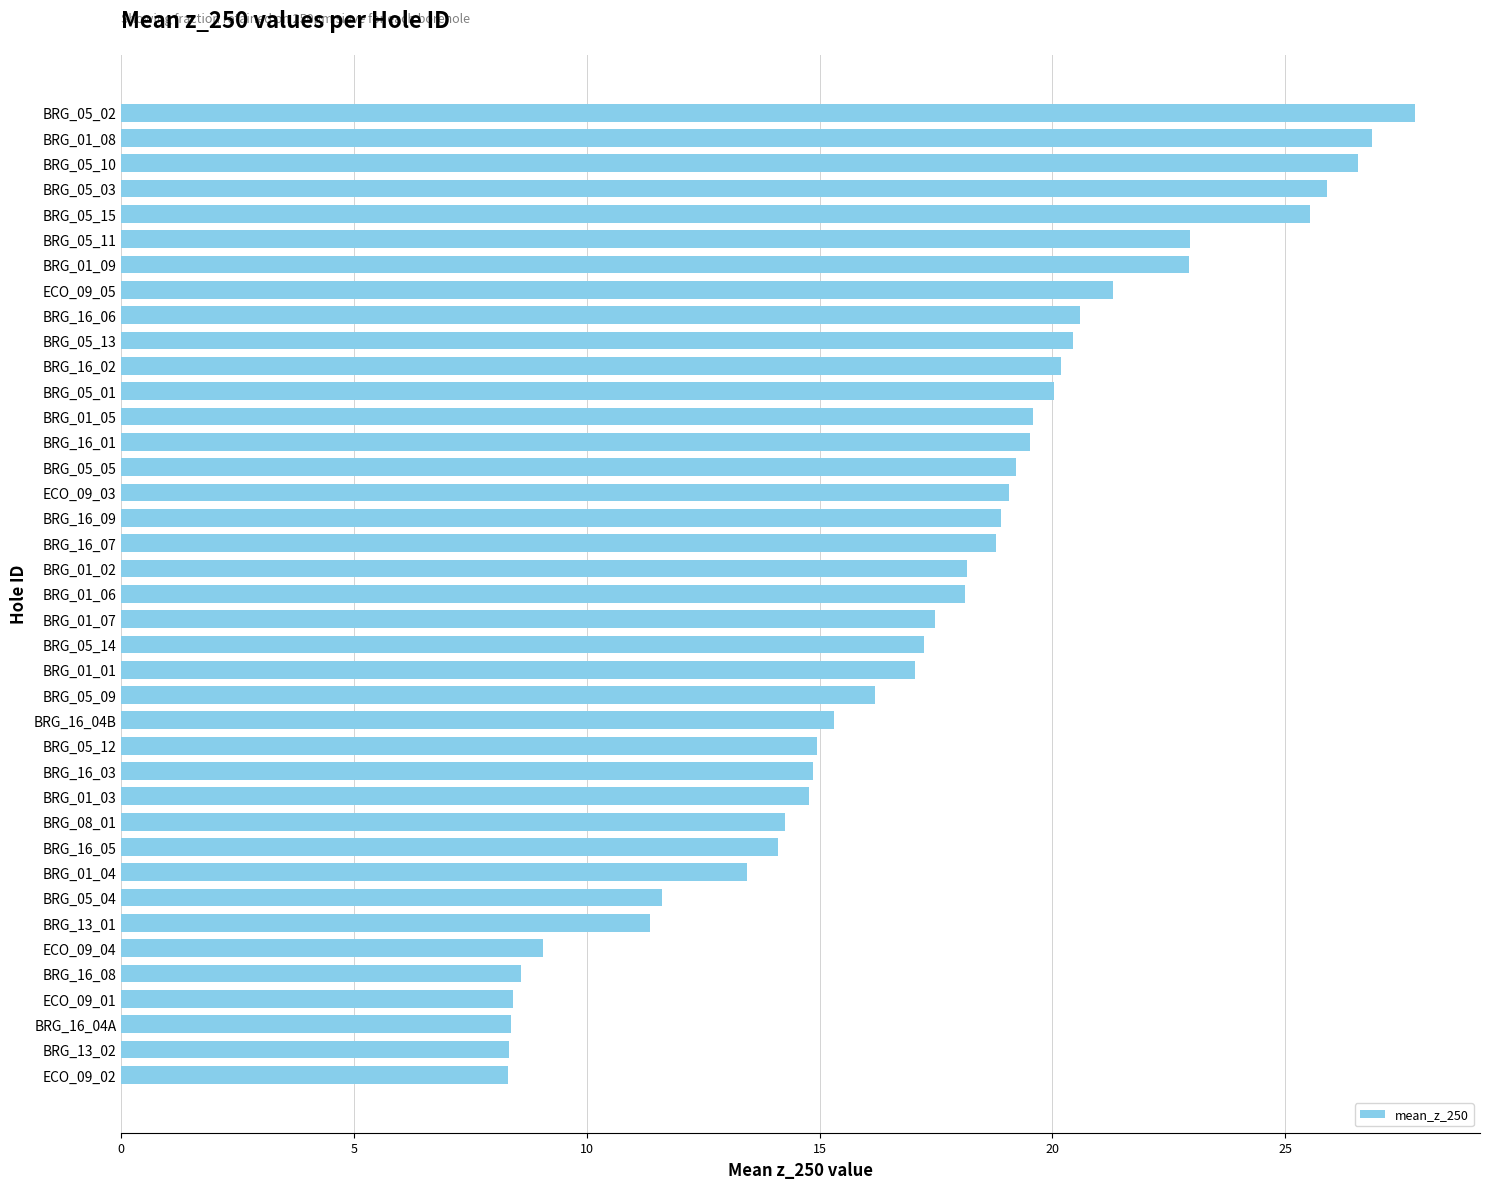

What is the change in value from ECO_09_01 to BRG_05_11?

+14.6